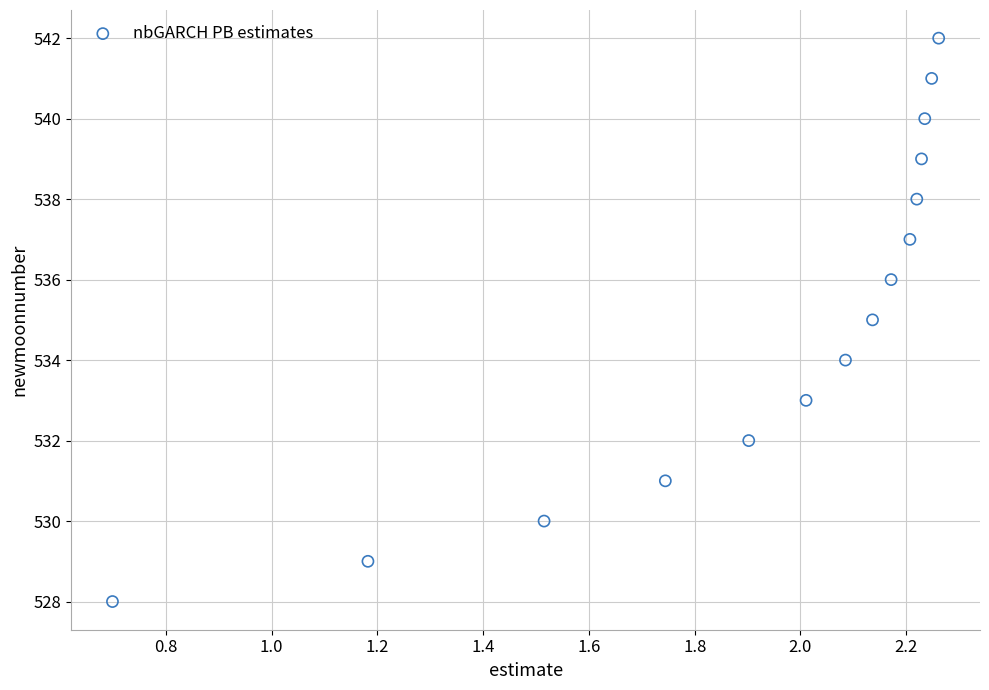

What is the range of Y values (max minus min)?

14